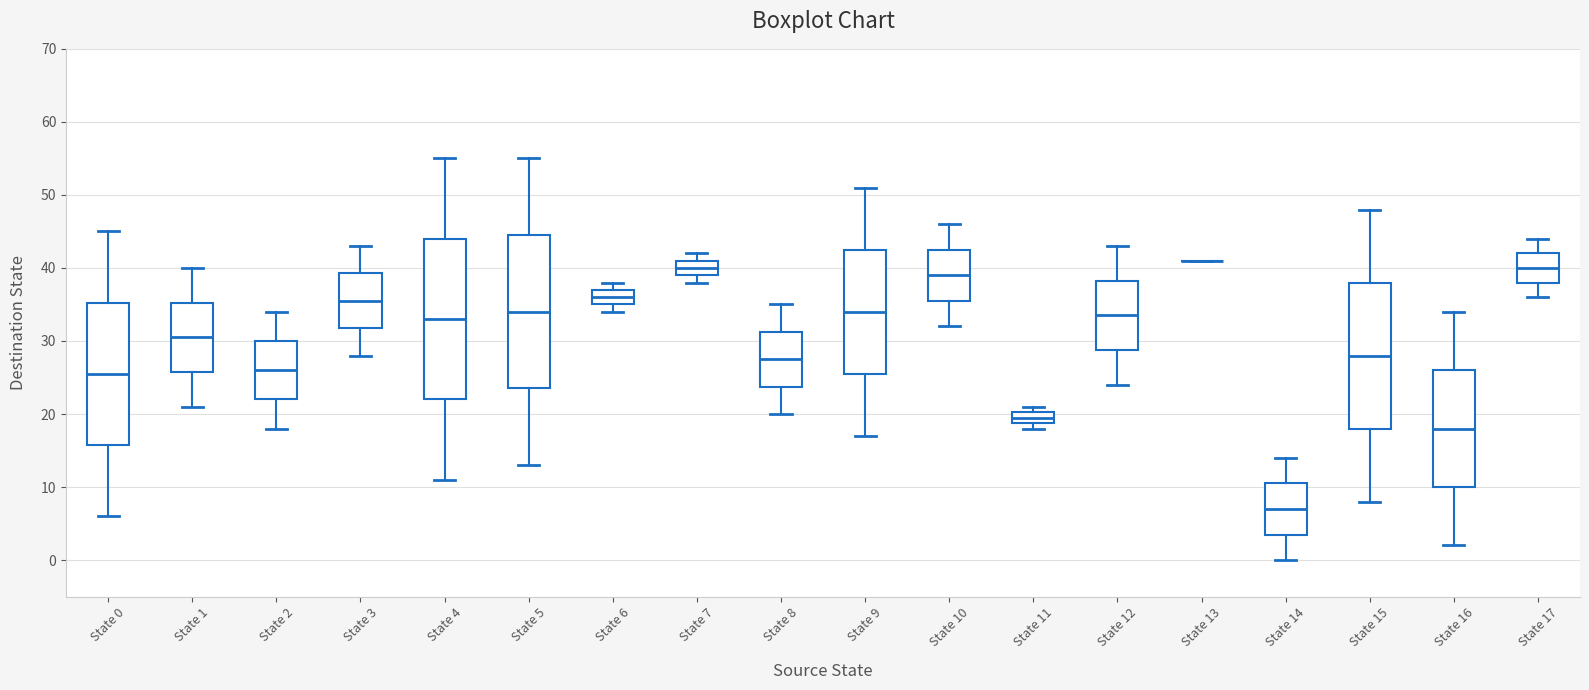

Where does the lower whisker of the box for State 9 end on the y-axis? The values are not printed on the chart, so give them approximately, as read against the axis.

17